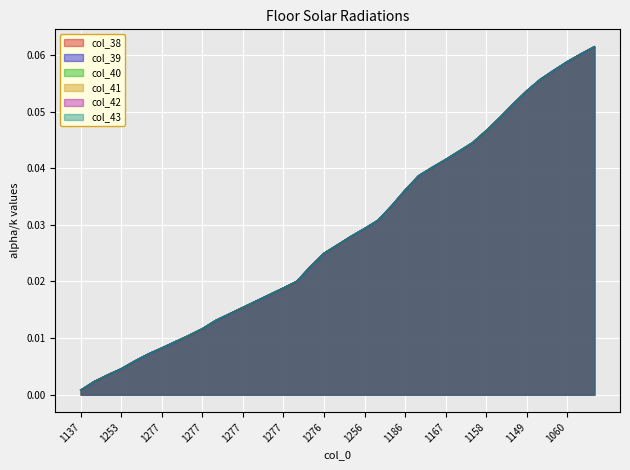

Which category has the highest value in the col_42 series?

1056